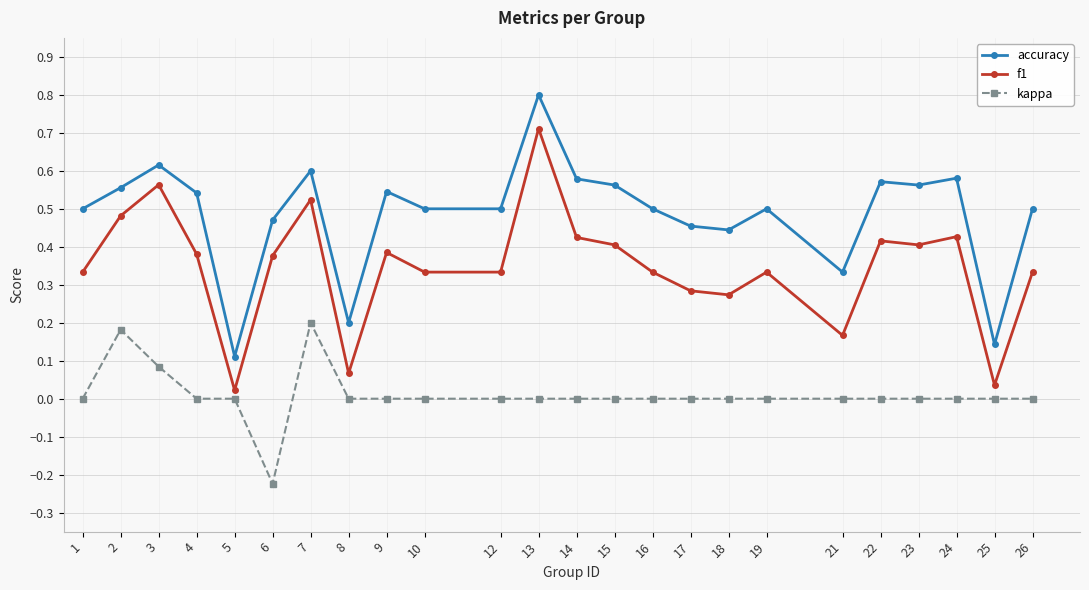

What is the spread (max minus min) of values at 13?

0.8